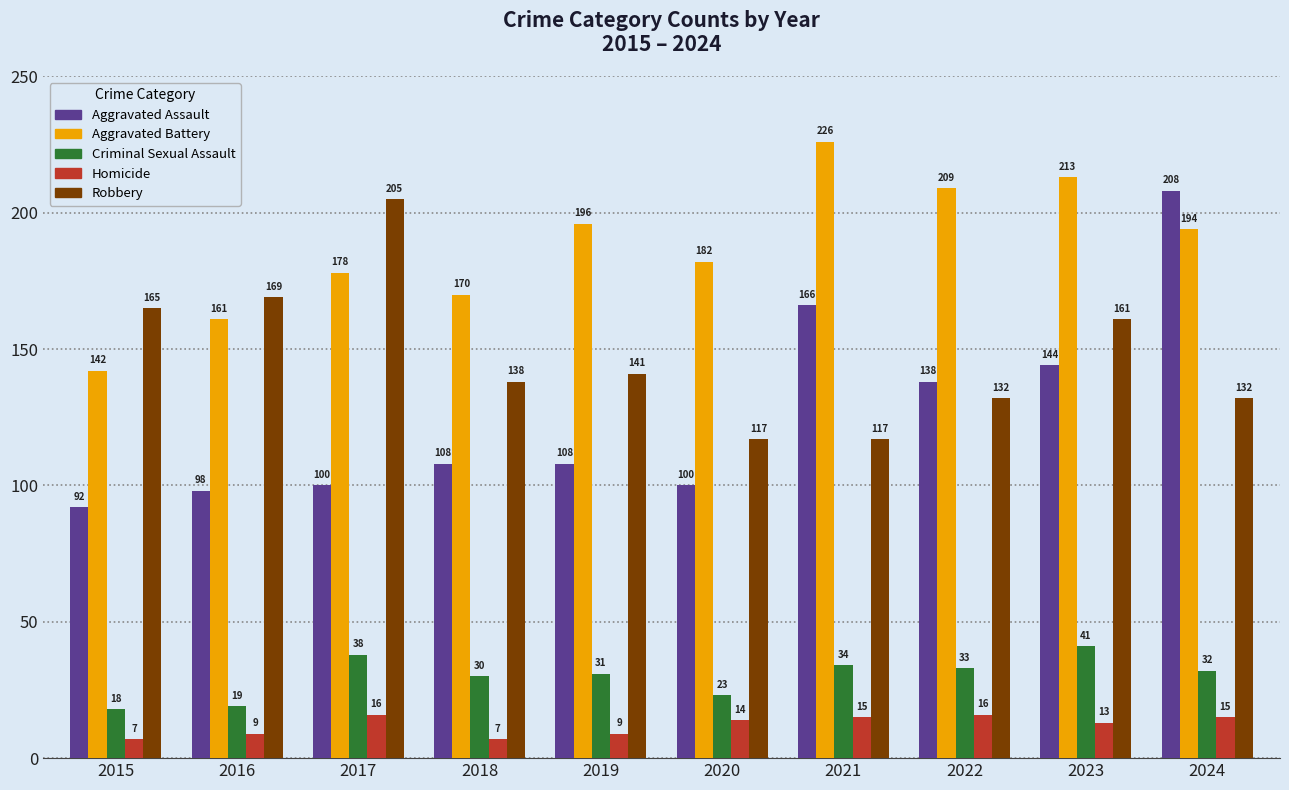

How many Homicide values are between 9 and 15?

6